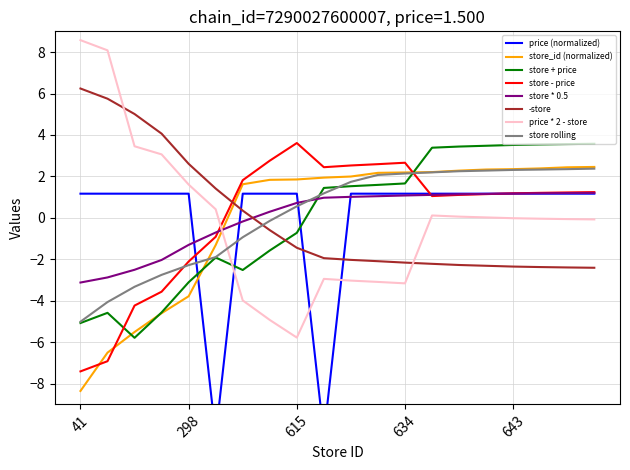

List the labels in order of value, largest first.

41, 145, 201, 252, 298, 602, 614, 615, 623, 633, 634, 635, 639, 642, 643, 645, 648, 649, 437, 620